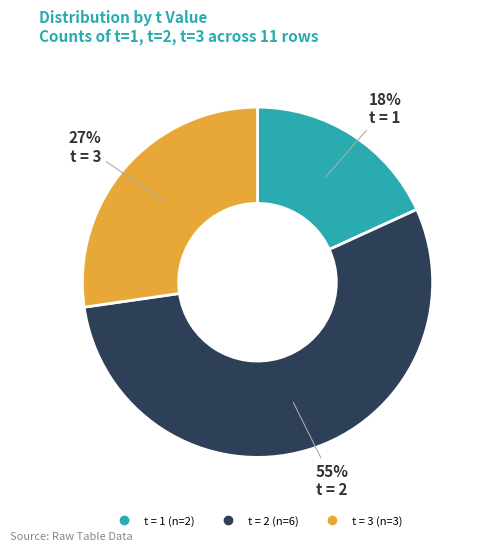

Does any single category account for the majority?

Yes